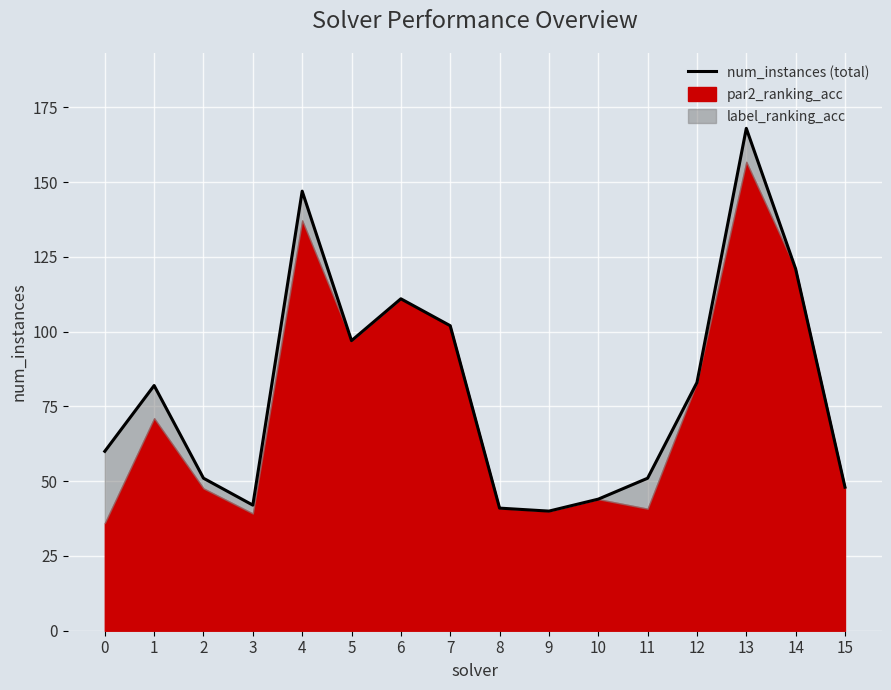

What is the value of the 14th point from the left?

168